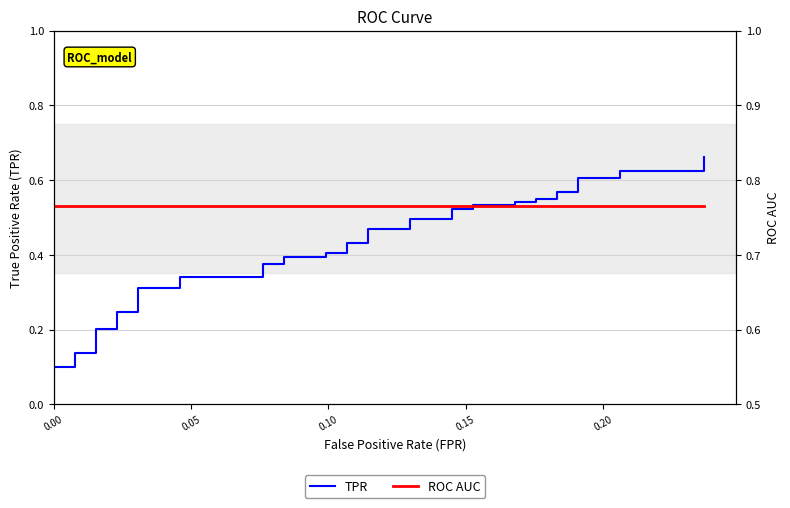

Reading right to left, transcribe all the data shown in this chart.

TPR: 0.7	0.6	0.6	0.6	0.6	0.6	0.6	0.6	0.6	0.5	0.5	0.5	0.5	0.5	0.5	0.5	0.5	0.5	0.5	0.4	0.4	0.4	0.4	0.4	0.4	0.4	0.4	0.3	0.3	0.3	0.3	0.2	0.2	0.2	0.2	0.1	0.1	0.1	0.1	0.0
ROC AUC: 0.8	0.8	0.8	0.8	0.8	0.8	0.8	0.8	0.8	0.8	0.8	0.8	0.8	0.8	0.8	0.8	0.8	0.8	0.8	0.8	0.8	0.8	0.8	0.8	0.8	0.8	0.8	0.8	0.8	0.8	0.8	0.8	0.8	0.8	0.8	0.8	0.8	0.8	0.8	0.8